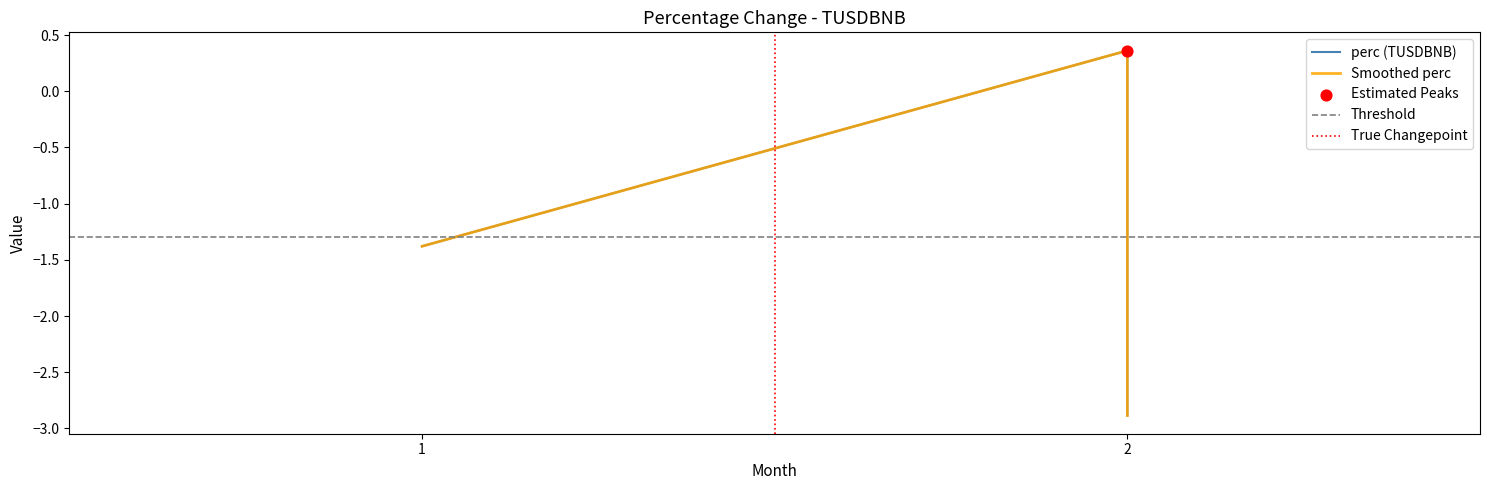

What is the change in value from 2 to 2?

-3.2